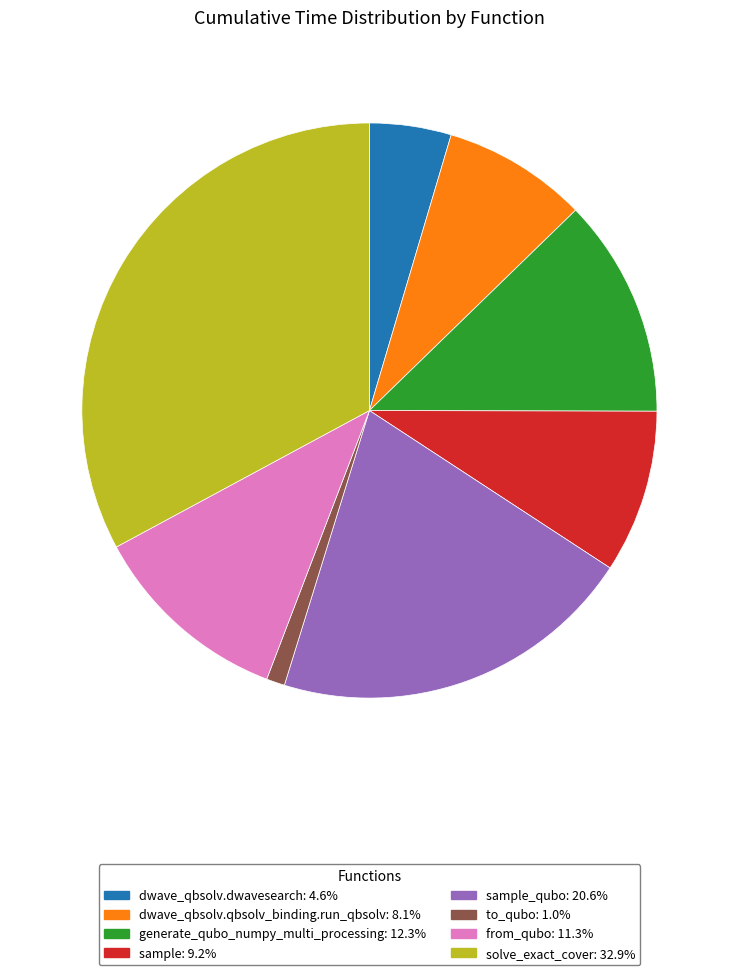

Count the number of slices in the pie.

8